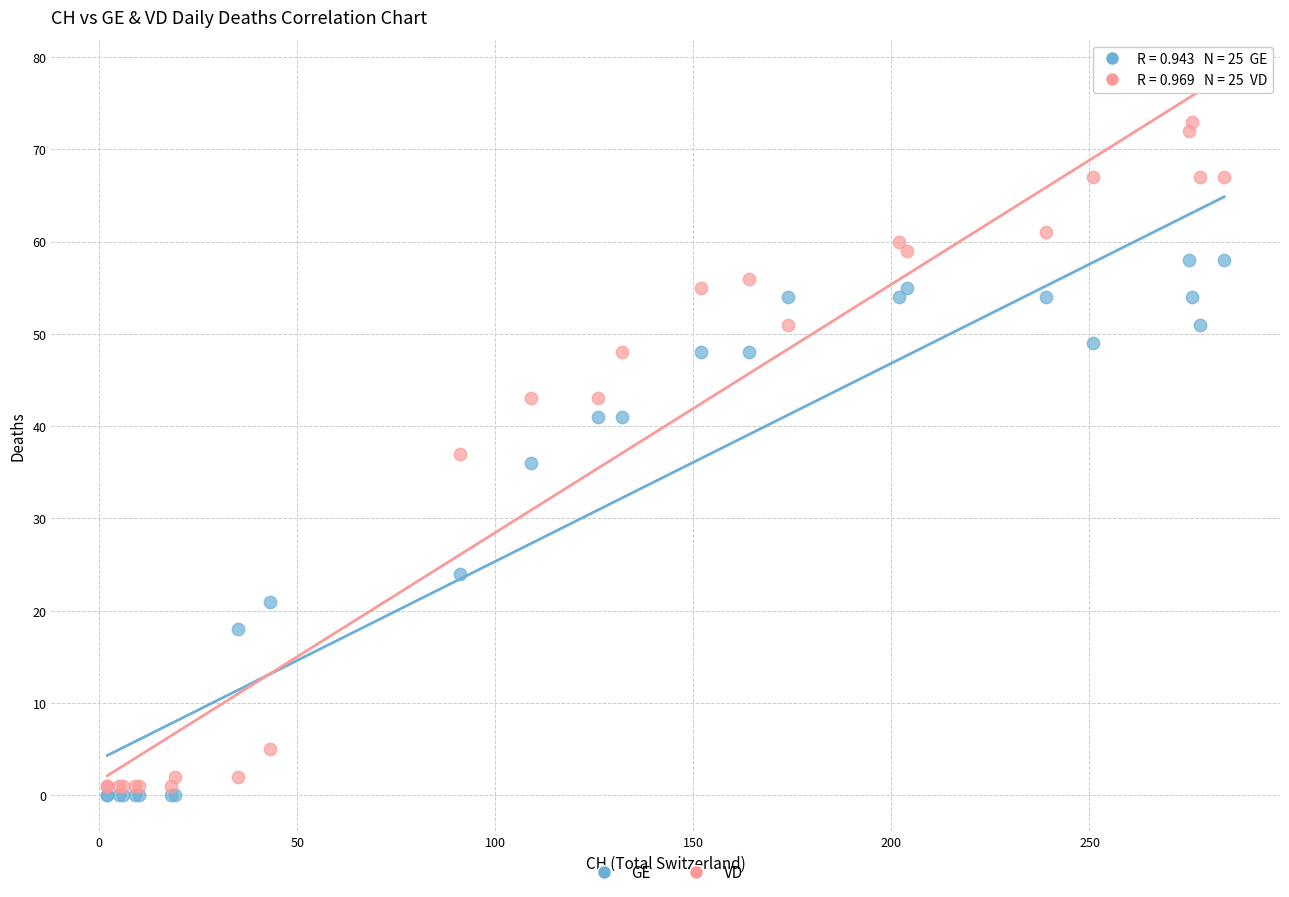

In the GE series, what Y value is closest to 29?

24